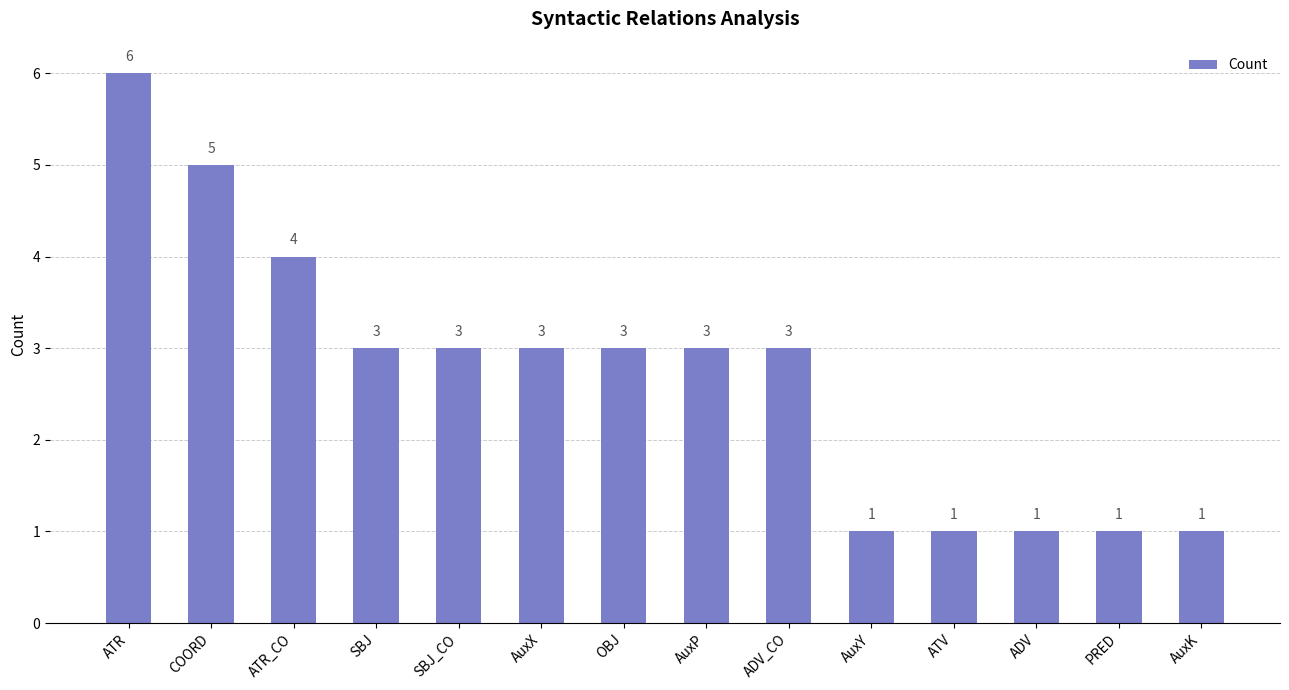

How many bars are there in total?

14